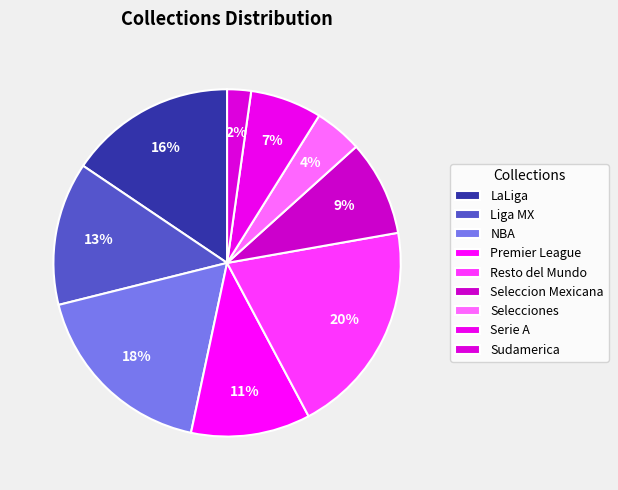

To the nearest percent, what portion does Selecciones represent?

4%